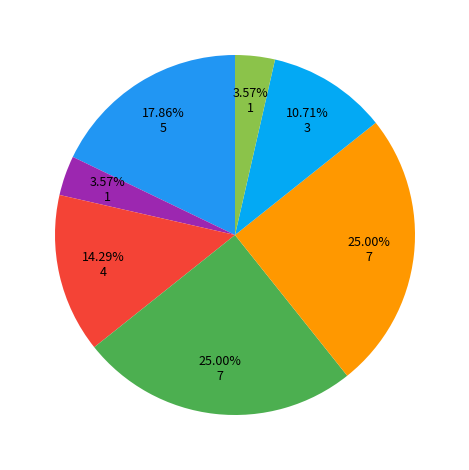

How many slices are in this pie chart?

7